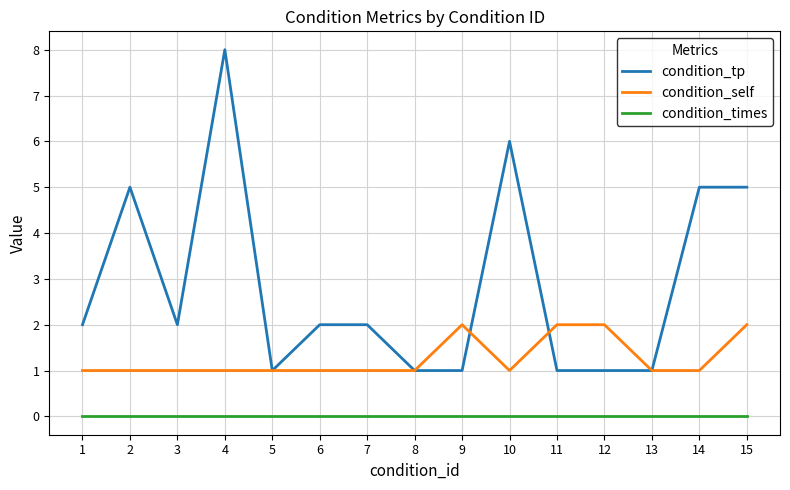

What is the approximate value of condition_self at 11?

2